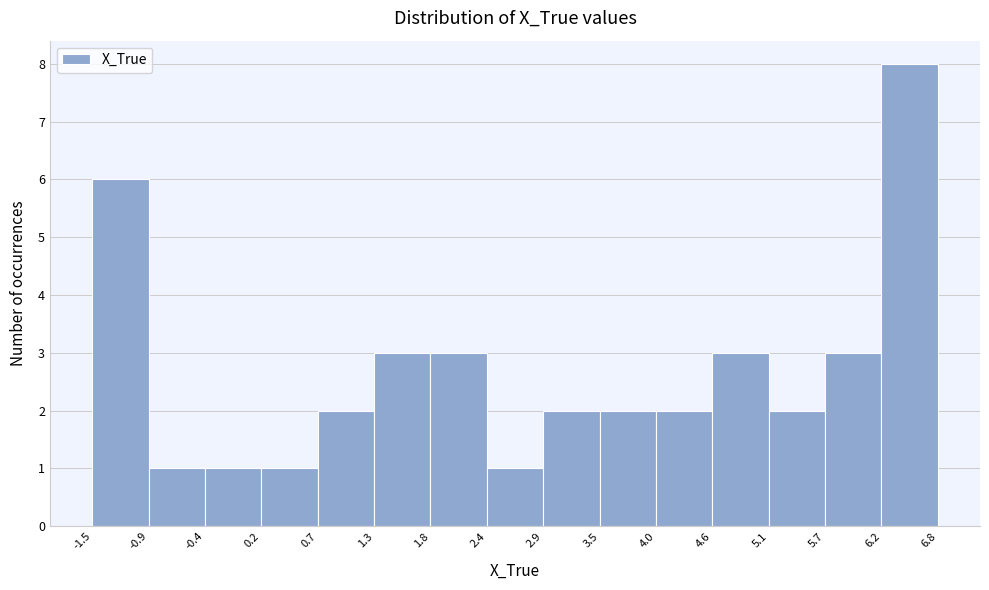

Reading left to right, list every bar in this chart as the range it spans on the x-axis followed by its height. The values are not printed on the chart, so give them approximately, as read against the axis.

-1.5 to -0.9: 6
-0.9 to -0.4: 1
-0.4 to 0.2: 1
0.2 to 0.7: 1
0.7 to 1.3: 2
1.3 to 1.8: 3
1.8 to 2.4: 3
2.4 to 2.9: 1
2.9 to 3.5: 2
3.5 to 4.0: 2
4.0 to 4.6: 2
4.6 to 5.1: 3
5.1 to 5.7: 2
5.7 to 6.2: 3
6.2 to 6.8: 8